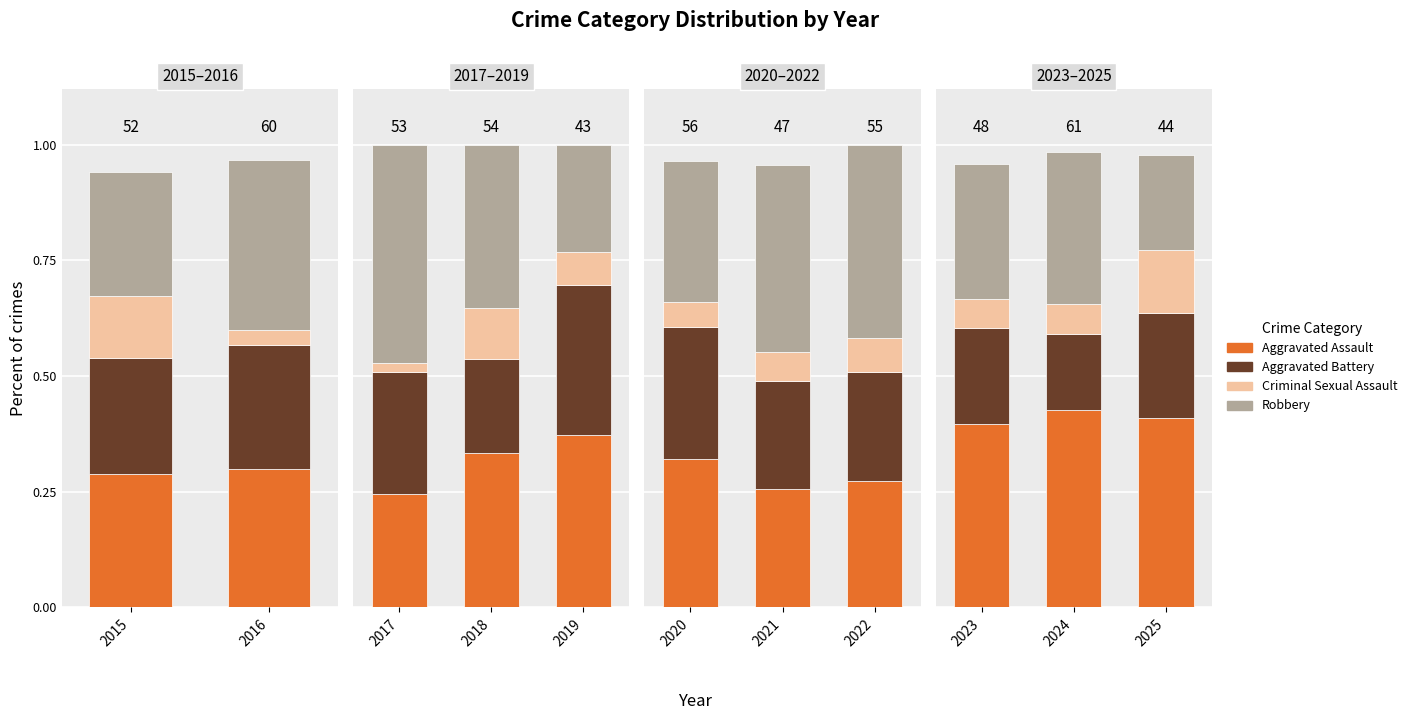

Which label corresponds to the smallest value in the chart?

2023